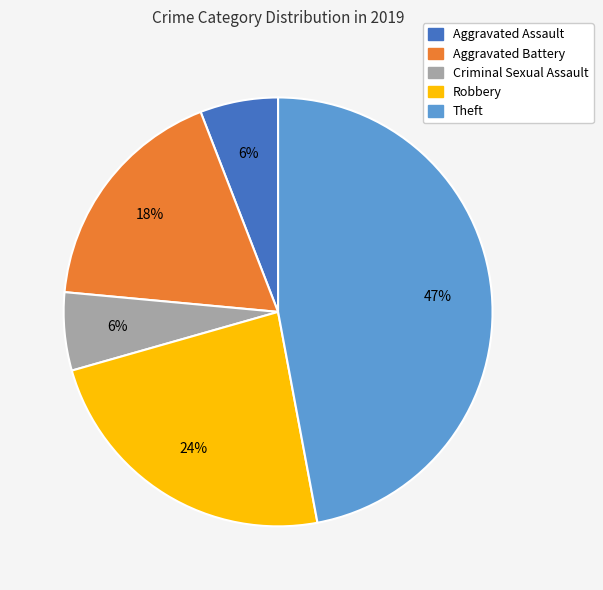

What is the ratio of the value at Robbery to the value at Aggravated Battery?

1.3